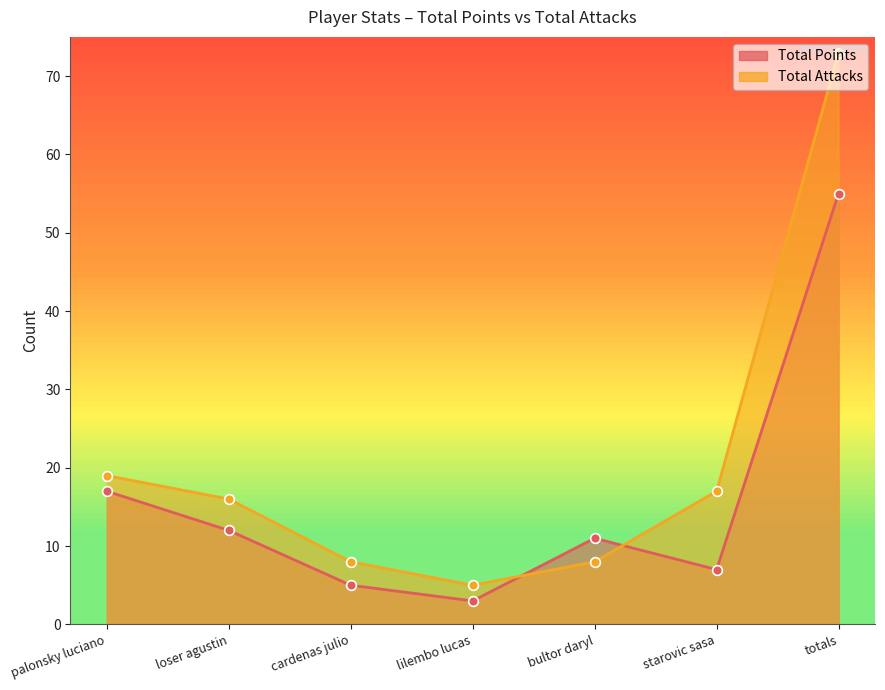

Which has a higher value, loser agustin or palonsky luciano?

palonsky luciano